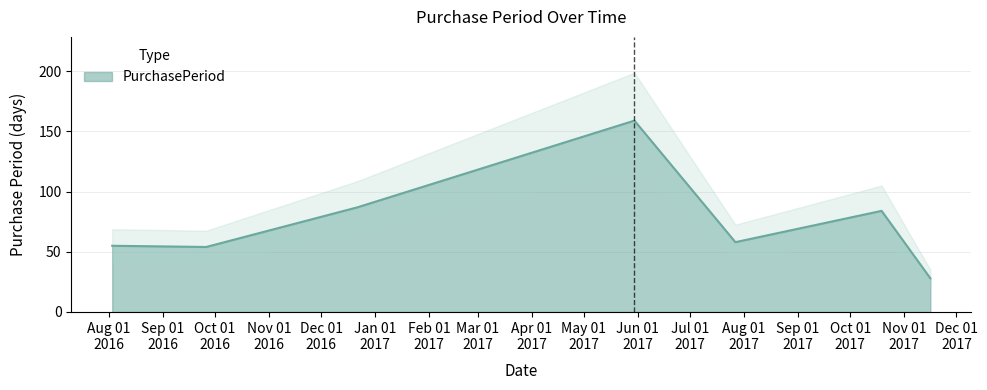

How many interior local valleys (lower than both neighbors) does the data have?

2